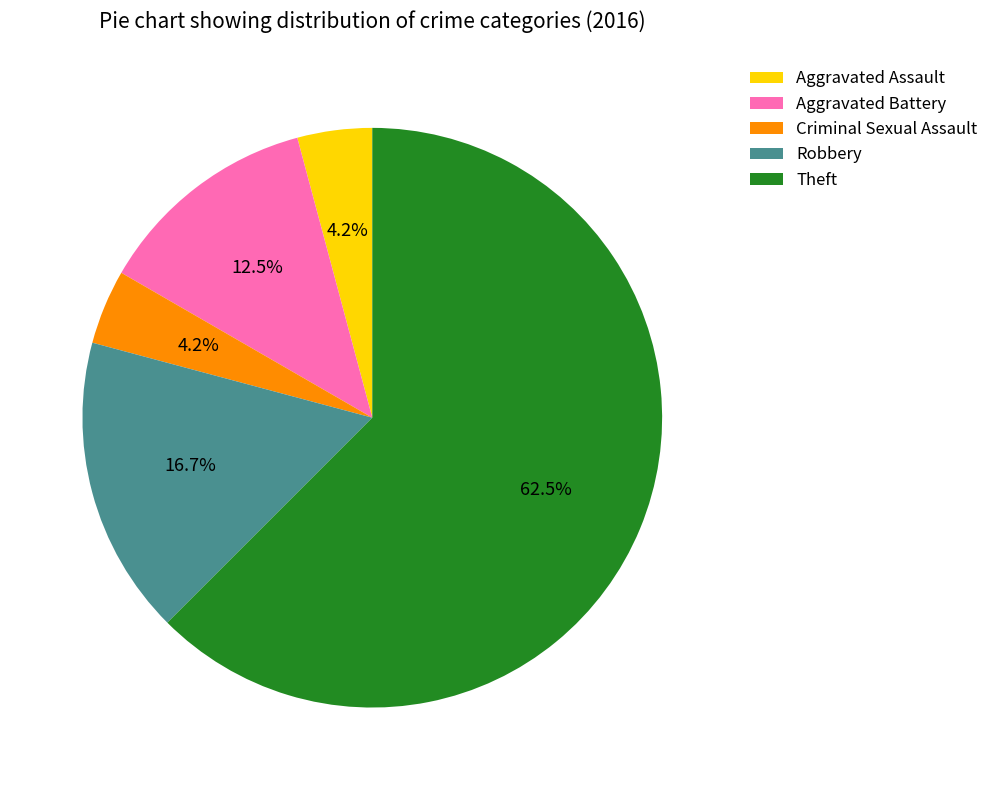

Which category has the biggest portion of the pie?

Theft